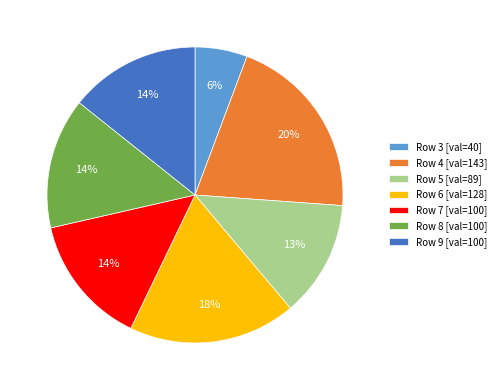

Between Row 6 [val=128] and Row 8 [val=100], which is larger?

Row 6 [val=128]